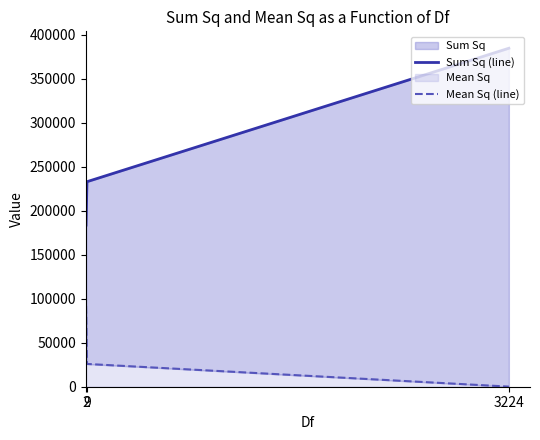

Is the value of Mean Sq (line) at 2 greater than the value of Sum Sq (line) at 9?

No